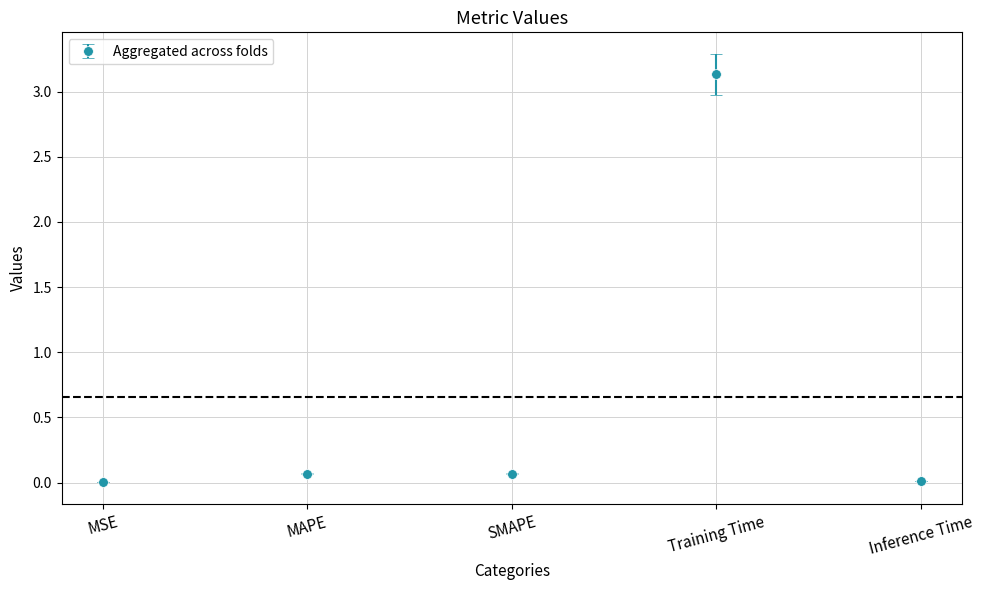

What is the label of the 2nd point from the left?

MAPE